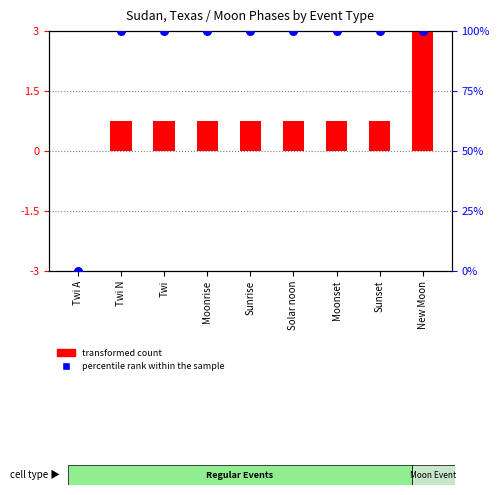

At how many categories does at least one series exceed 77?

8